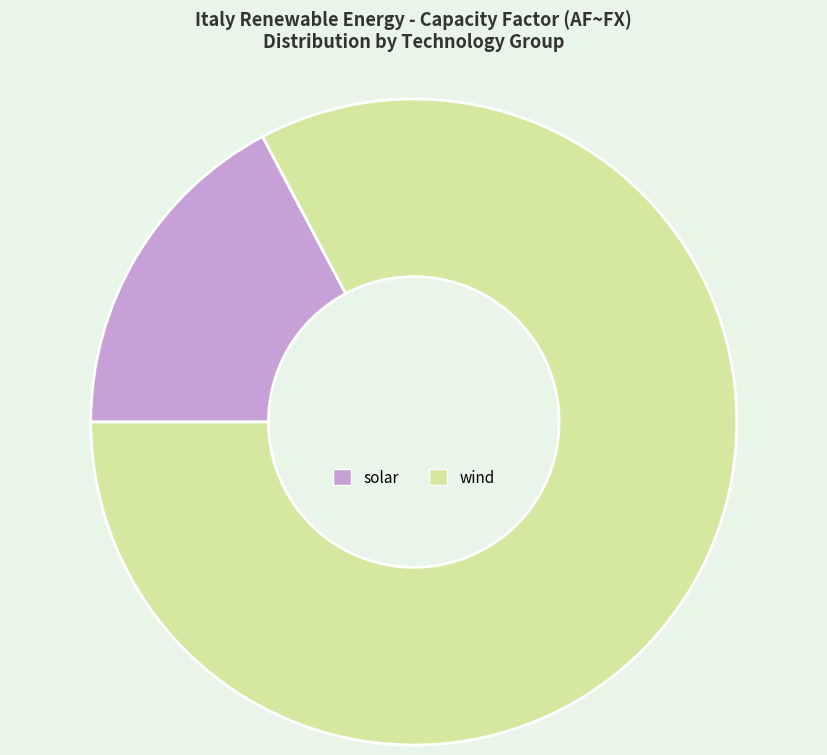

Which category has the smallest portion of the pie?

solar